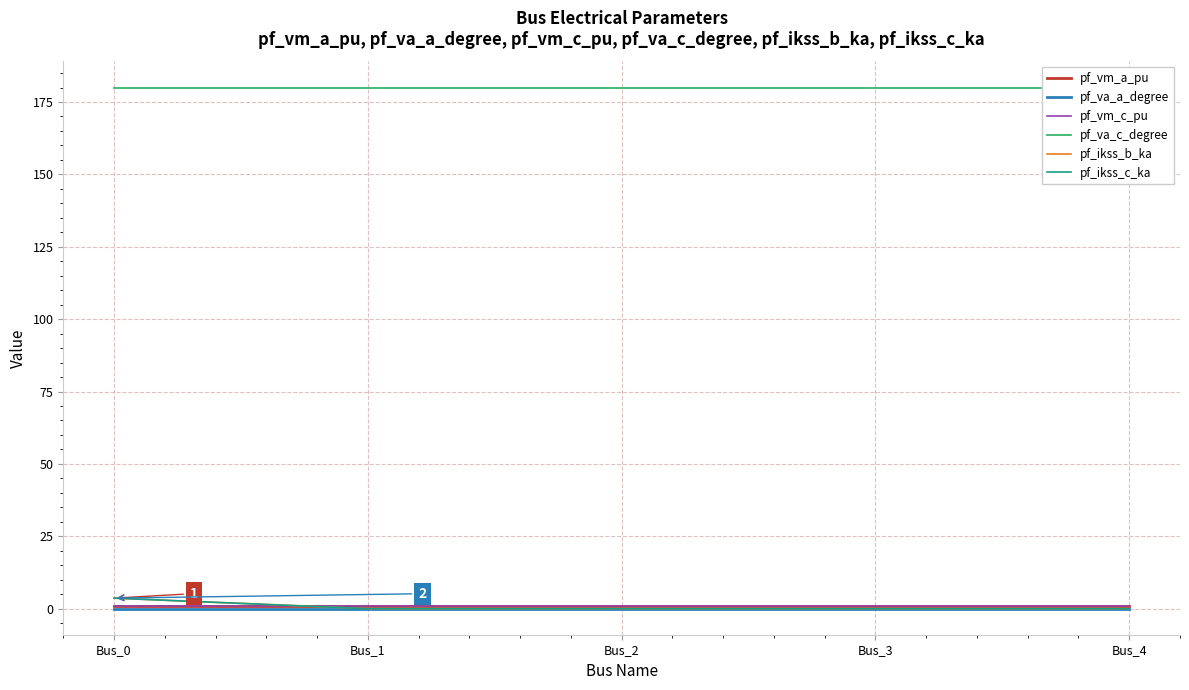

After their last crossing, which series has the higher values: pf_vm_c_pu or pf_ikss_c_ka?

pf_vm_c_pu